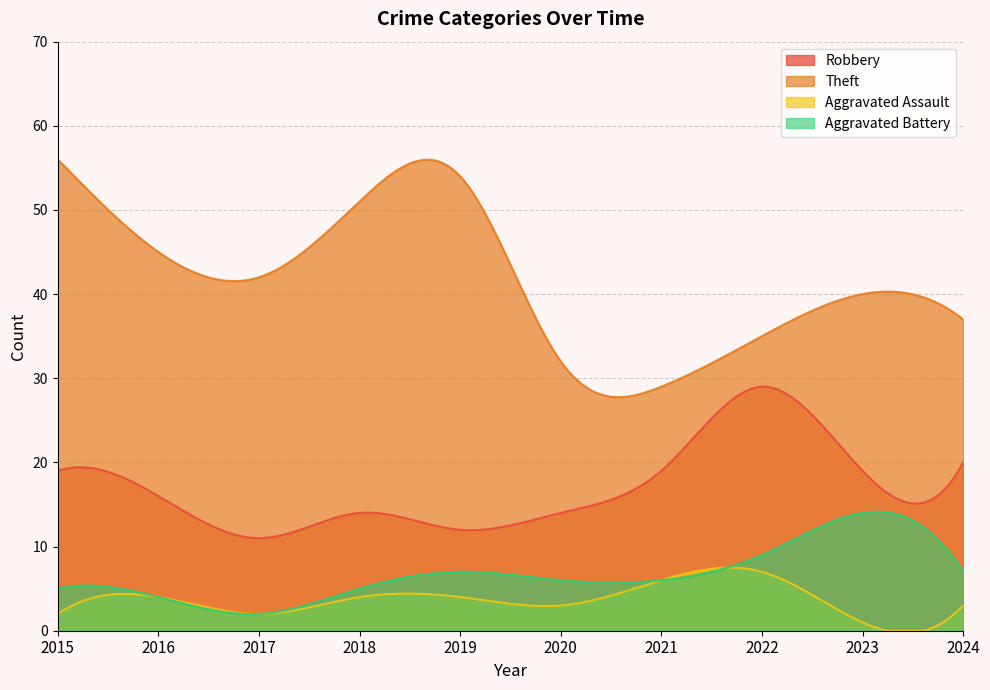

Does the chart display data point markers on the line(s)?

No